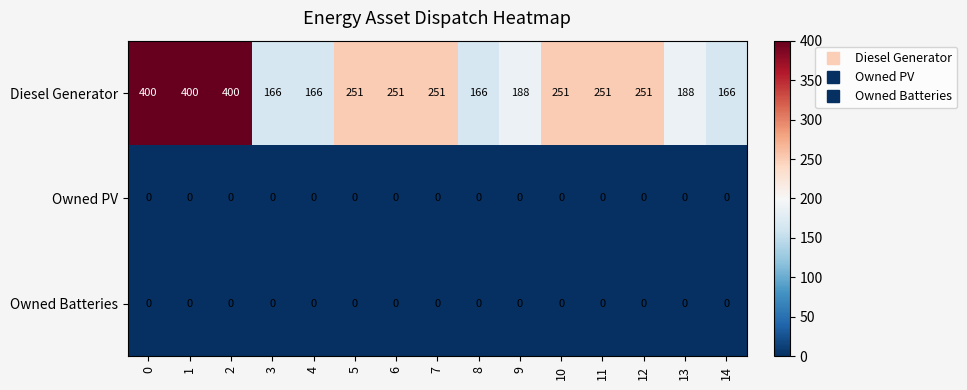

Which series has the largest total across all categories?

Diesel Generator